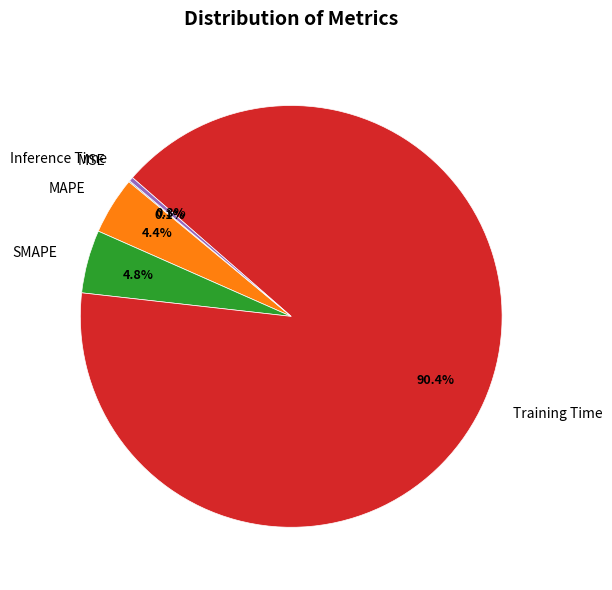

What is the ratio of the value at SMAPE to the value at Training Time?

0.1